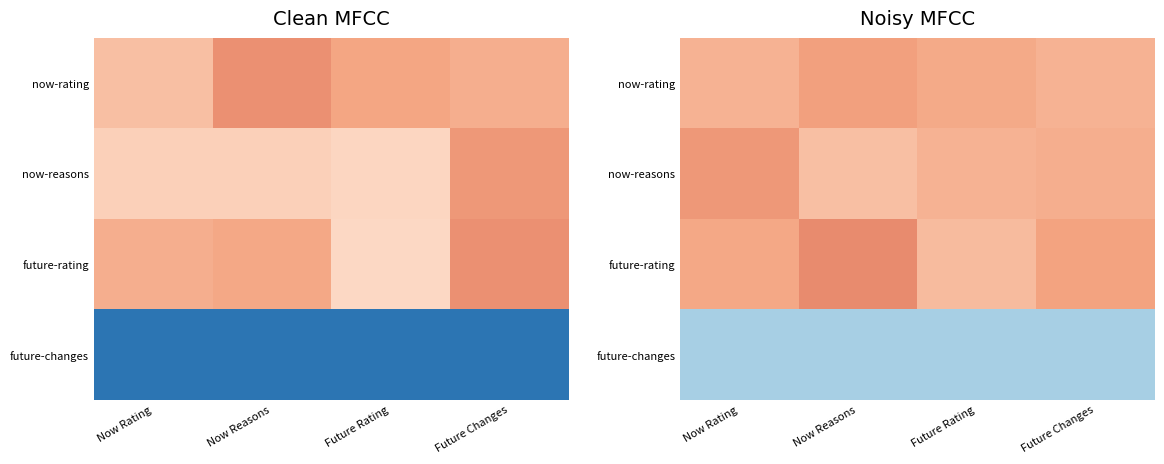

What is the approximate value of future-rating at Future Rating?

1.0